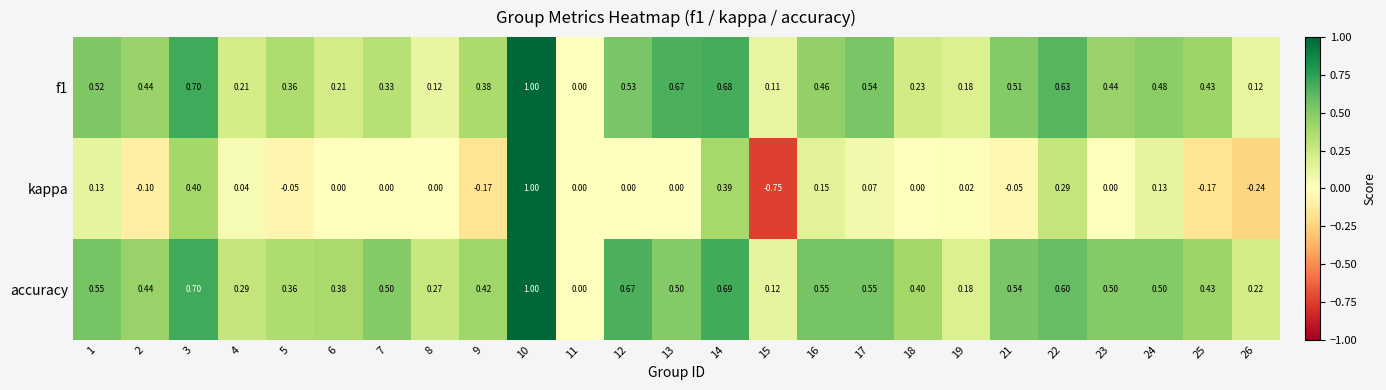

At which category is the sum across all series the highest?

10